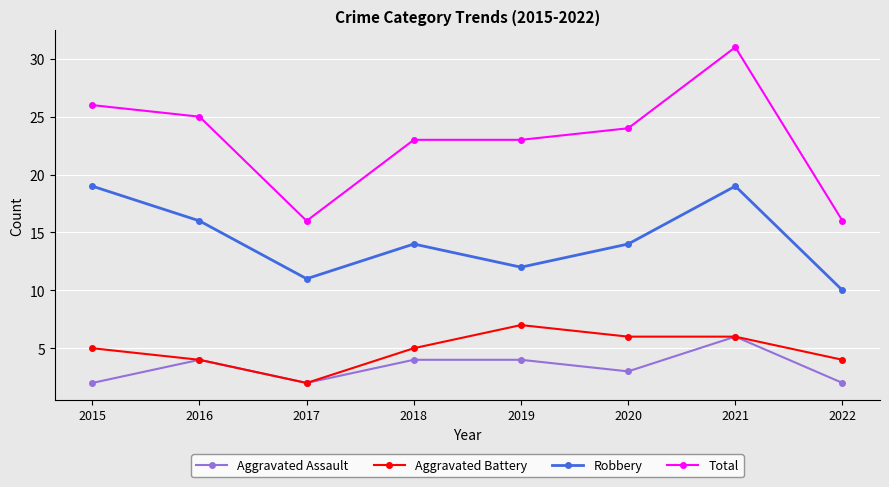

Does the chart display data point markers on the line(s)?

Yes